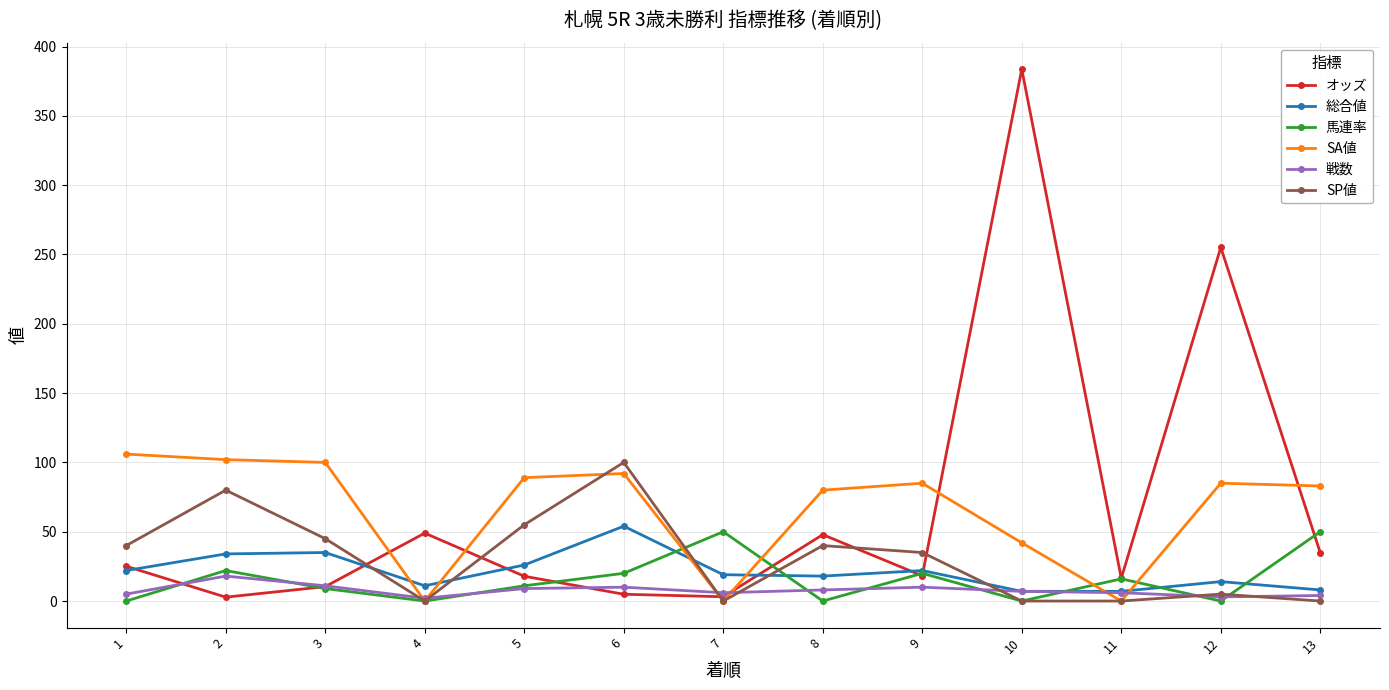

What is the value of the 戦数 point at the 5th from the left?

9.0